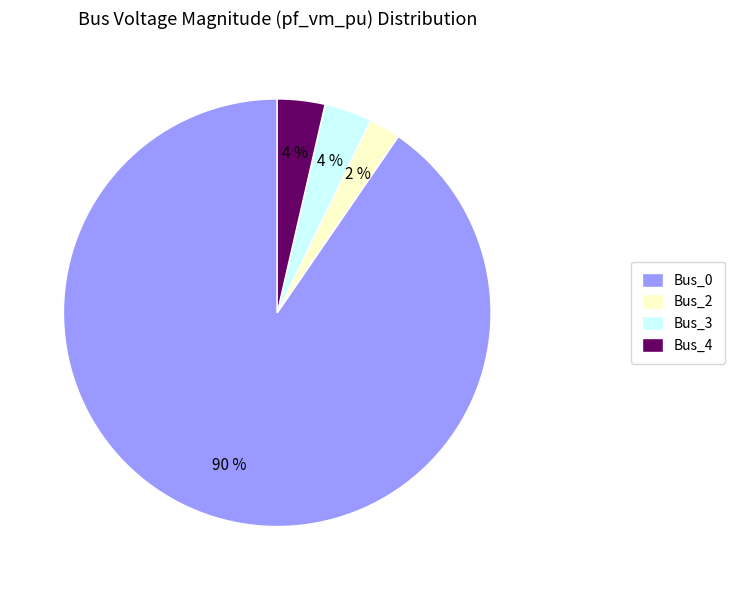

To the nearest percent, what percentage of the pie is Bus_0?

90%